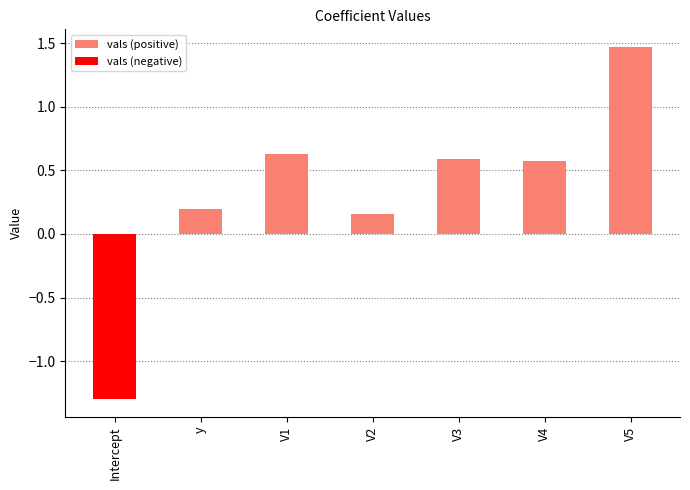

Between V1 and y, which is larger?

V1